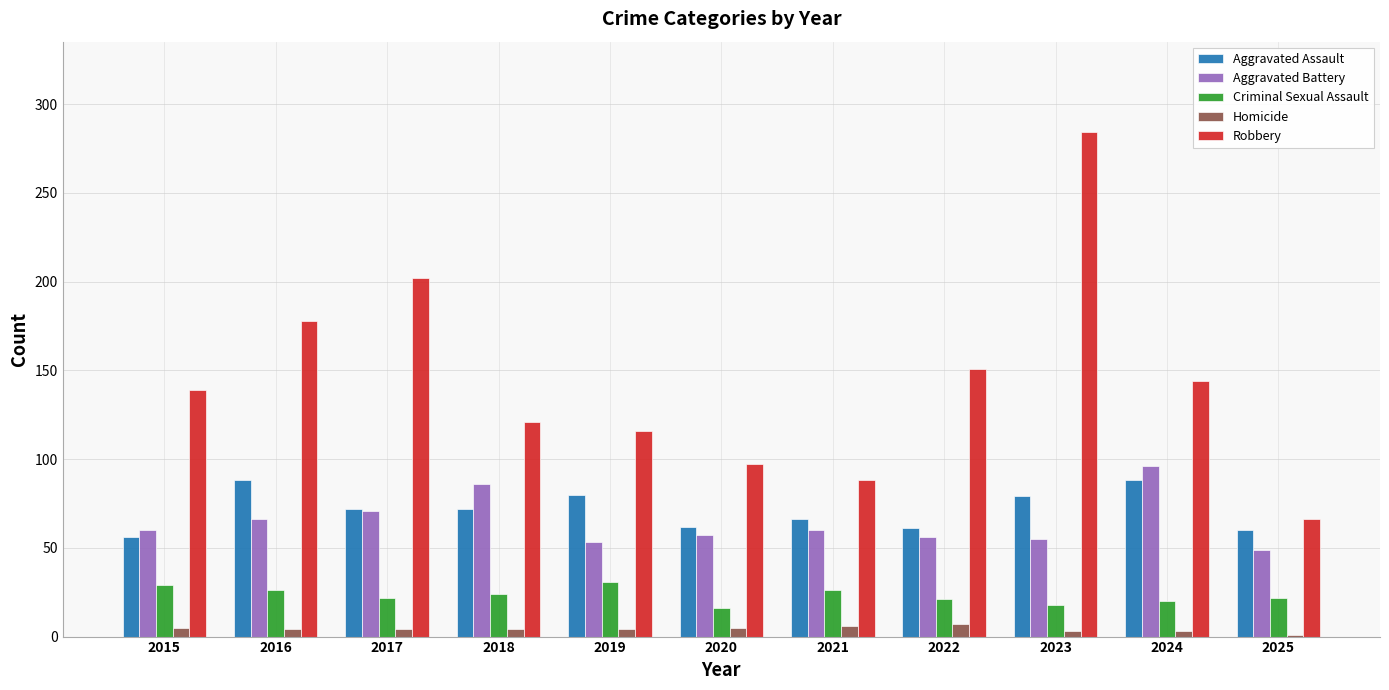

Which series has the largest total across all categories?

Robbery